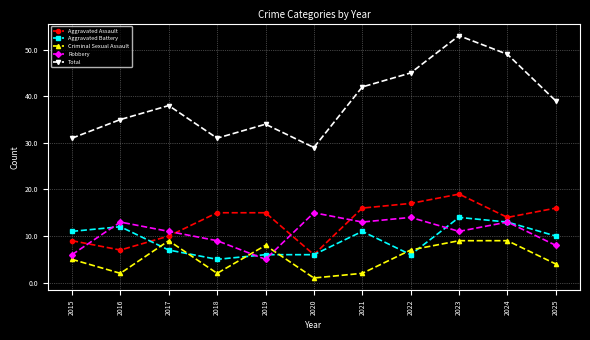

Count the number of categories in the chart.

11